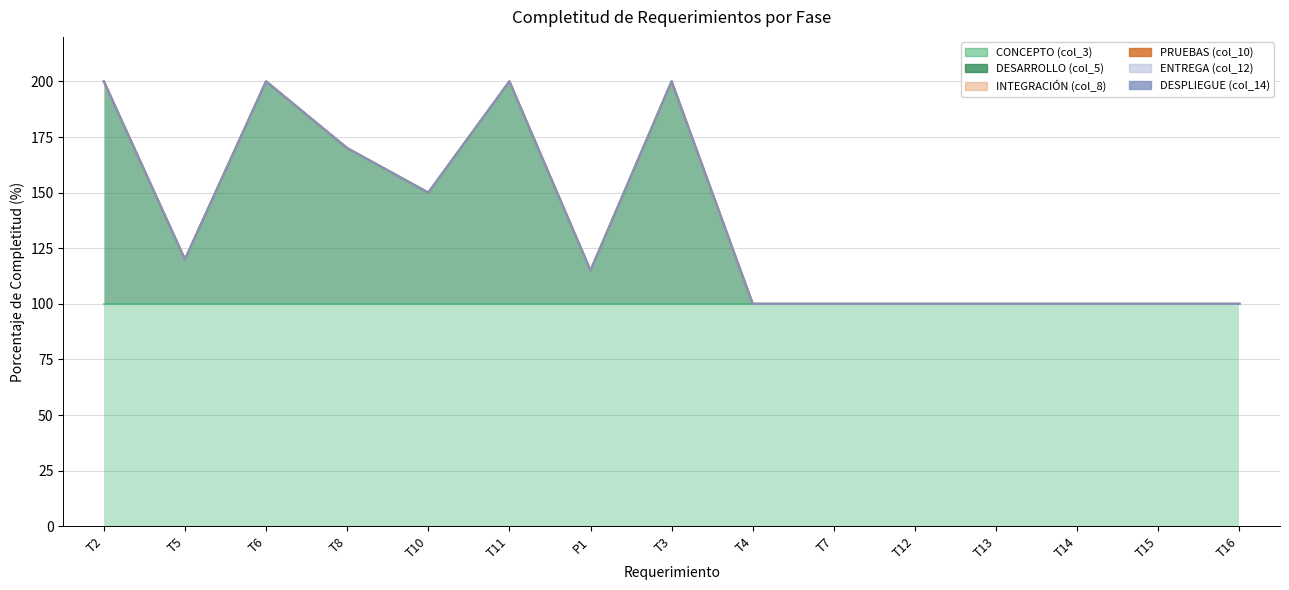

True or false: DESPLIEGUE (col_14) has more than 2 points higher than both neighbors.

False